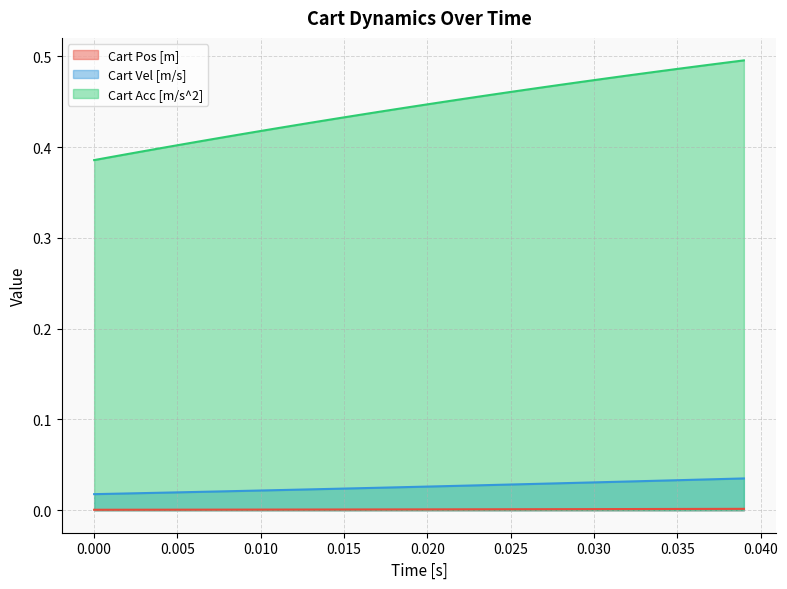

True or false: Cart Acc [m/s^2] and Cart Vel [m/s] cross at least once.

False